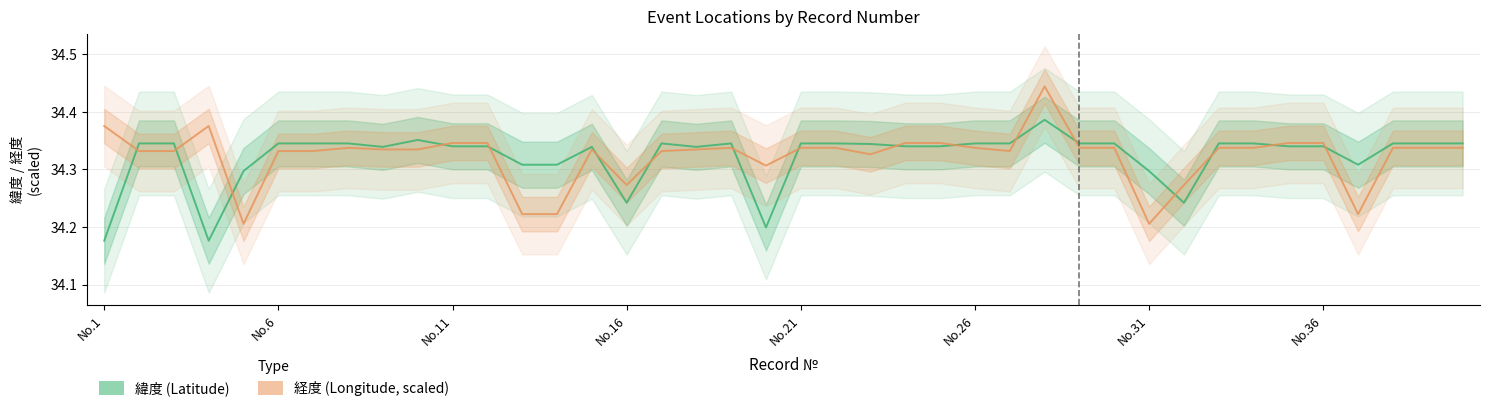

What is the total value across all series at 40?

68.7